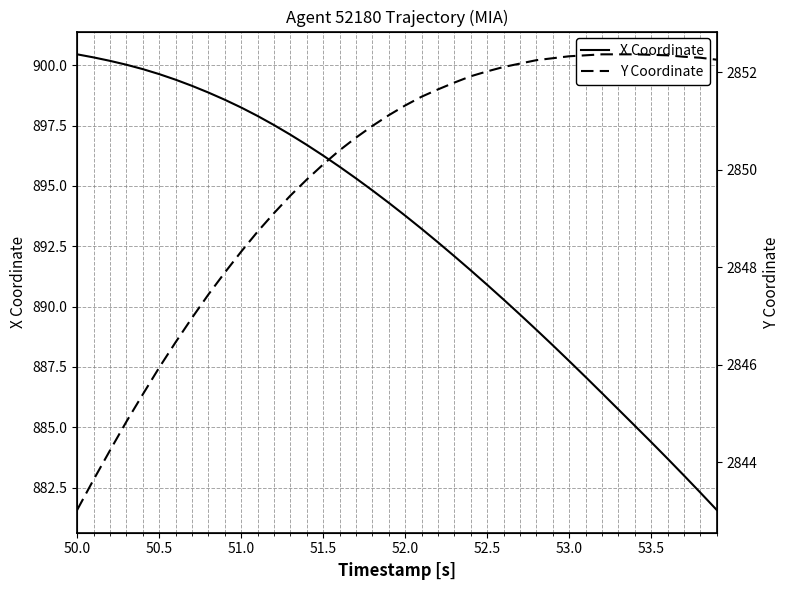

What is the highest value of the X Coordinate series?

900.5